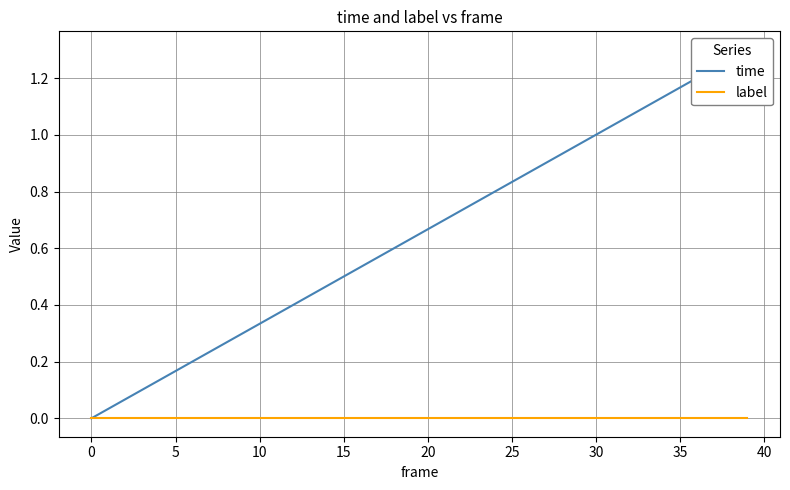

Rank the series at 5 from highest to lowest value.

time, label